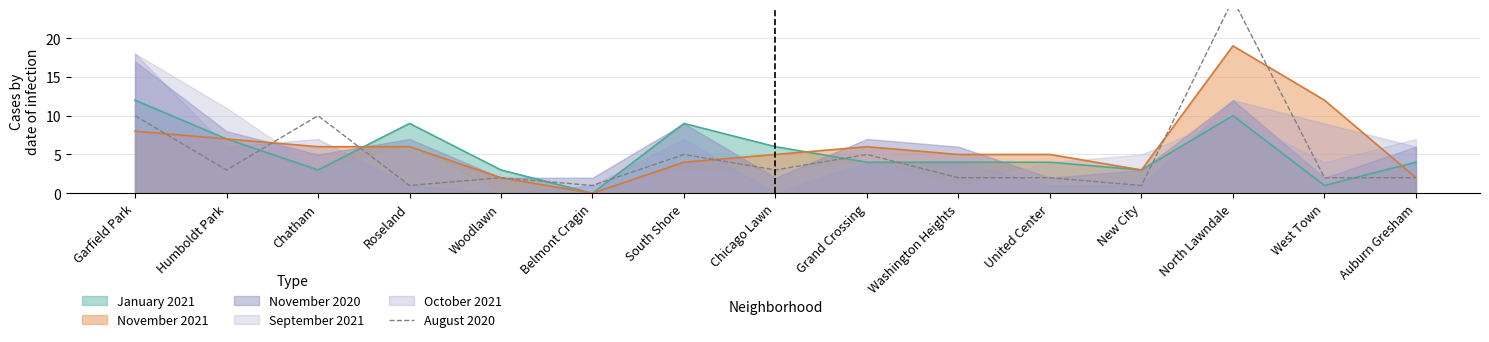

What value does the data have at Garfield Park, to the nearest 10?

10